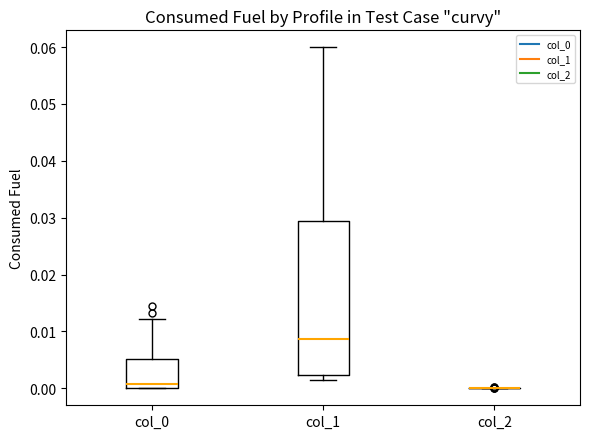

Reading left to right, transcribe this box plot: for each box, give where its median line is, the range the box spans, and where its two whiskers end, as read against the y-axis. The values are not printed on the chart, so give them approximately, as read against the axis.

col_0: median 0.001, box 0.000 to 0.005, whiskers 0.000 to 0.012
col_1: median 0.009, box 0.002 to 0.029, whiskers 0.001 to 0.060
col_2: box collapsed to a line at 0.000, whiskers 0.000 to 0.000